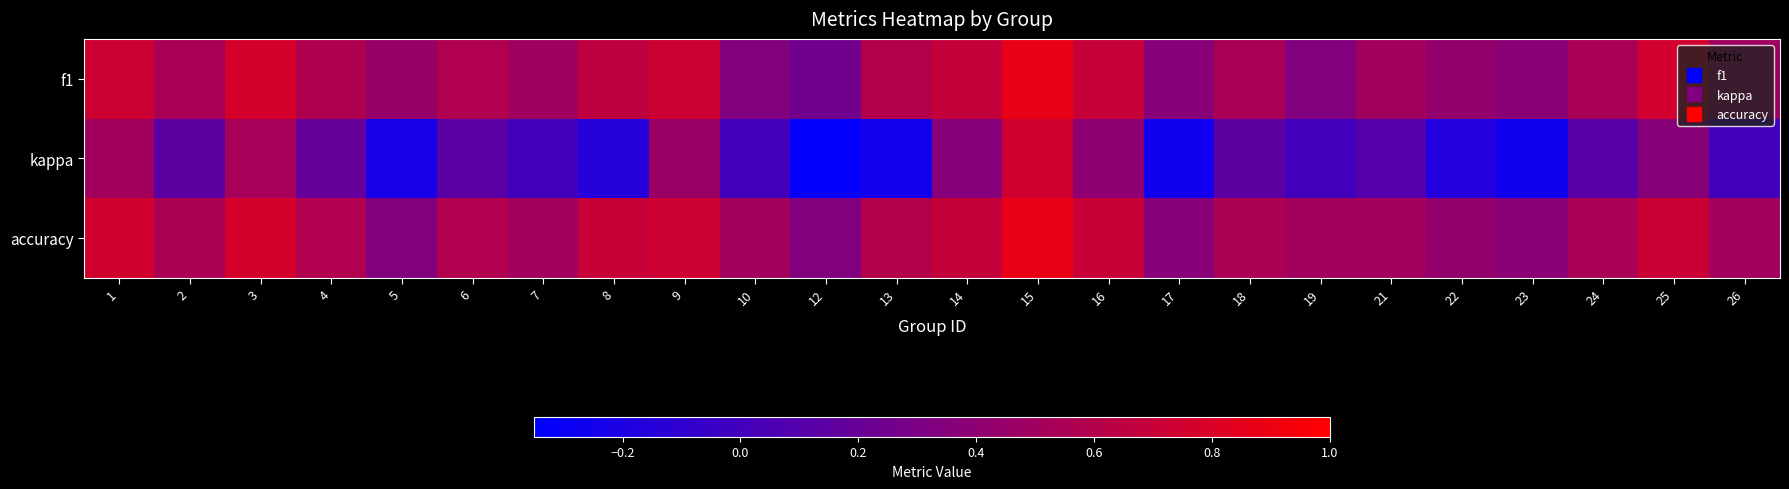

Rank the series by their maximum value, from highest to lowest.

f1, accuracy, kappa